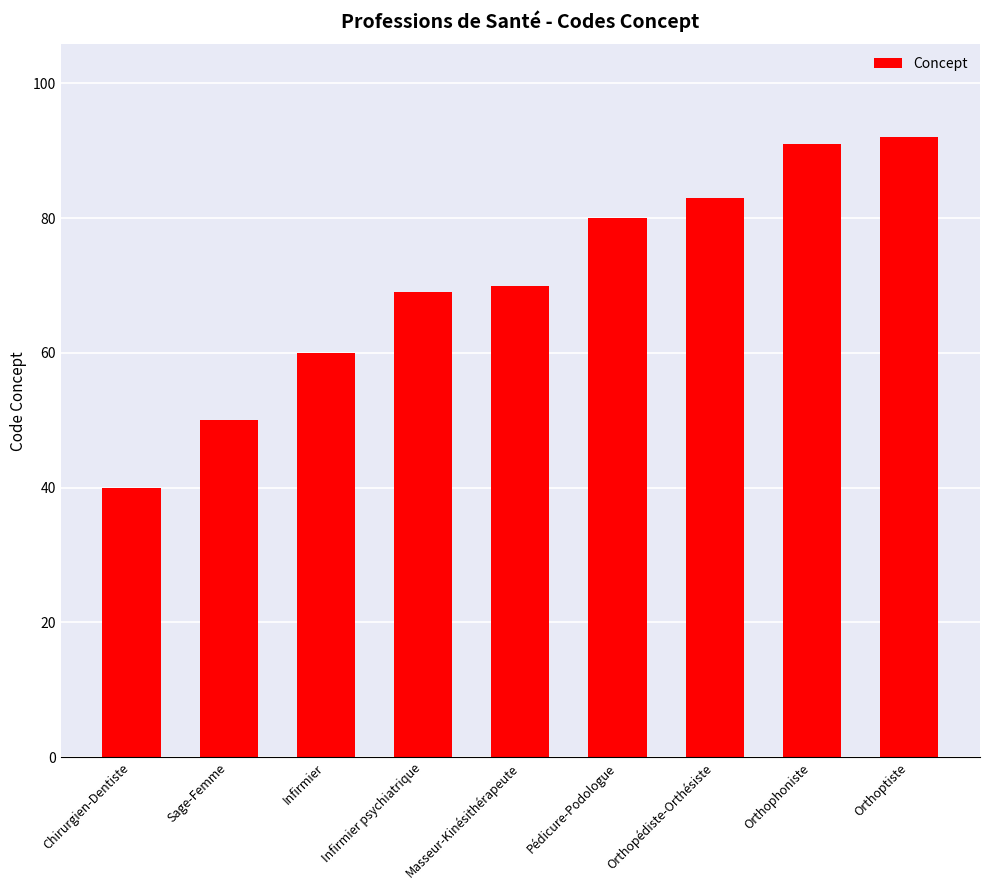

Is it true that the value at Orthopédiste-Orthésiste is 83?

True